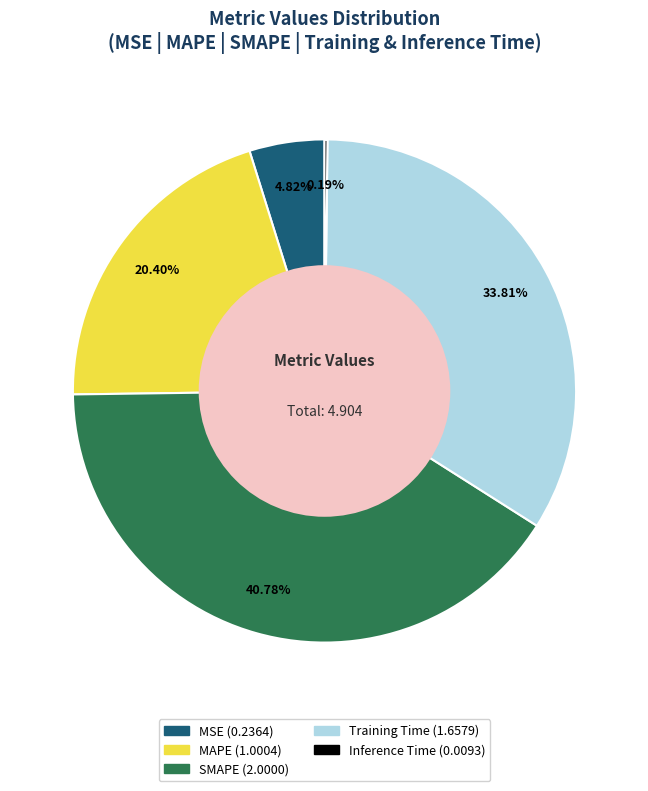

Does MAPE represent more than half of the total?

No